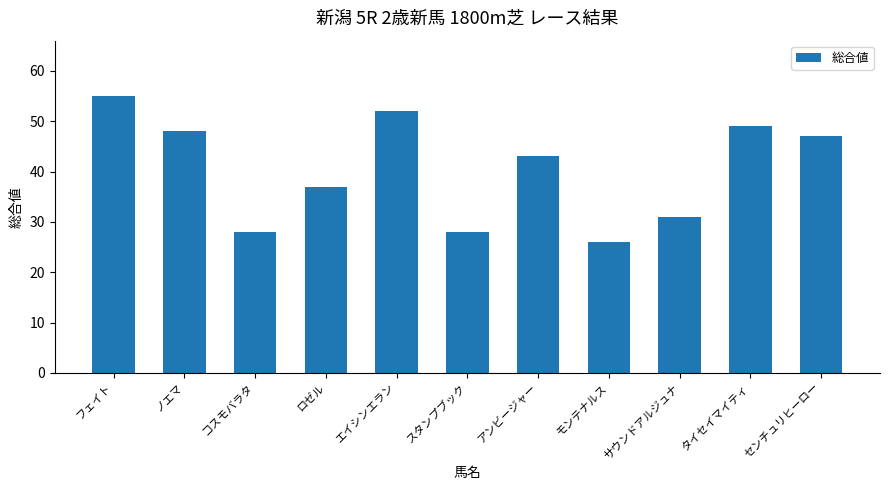

What is the value of the 3rd bar from the left?

28